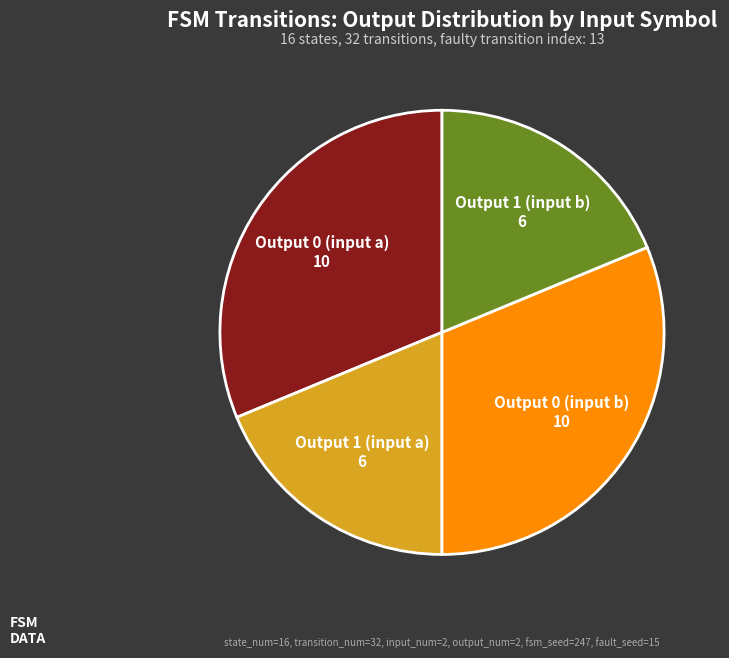

Does any single category account for the majority?

No